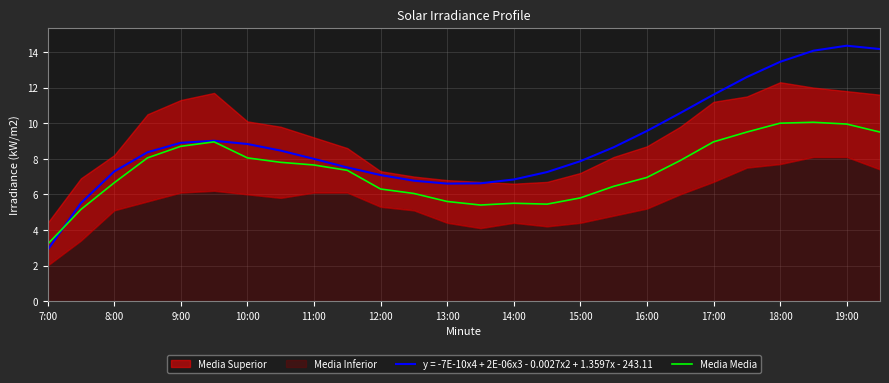

The value of Media Media at 17:00 is 8.9. True or false?

True